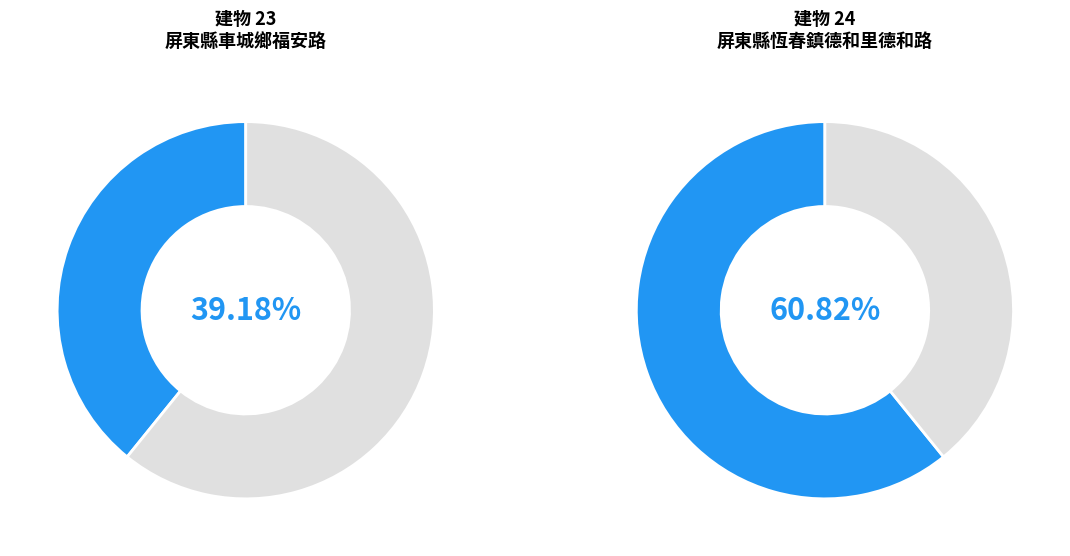

Rank the categories by value from highest to lowest.

24, 23